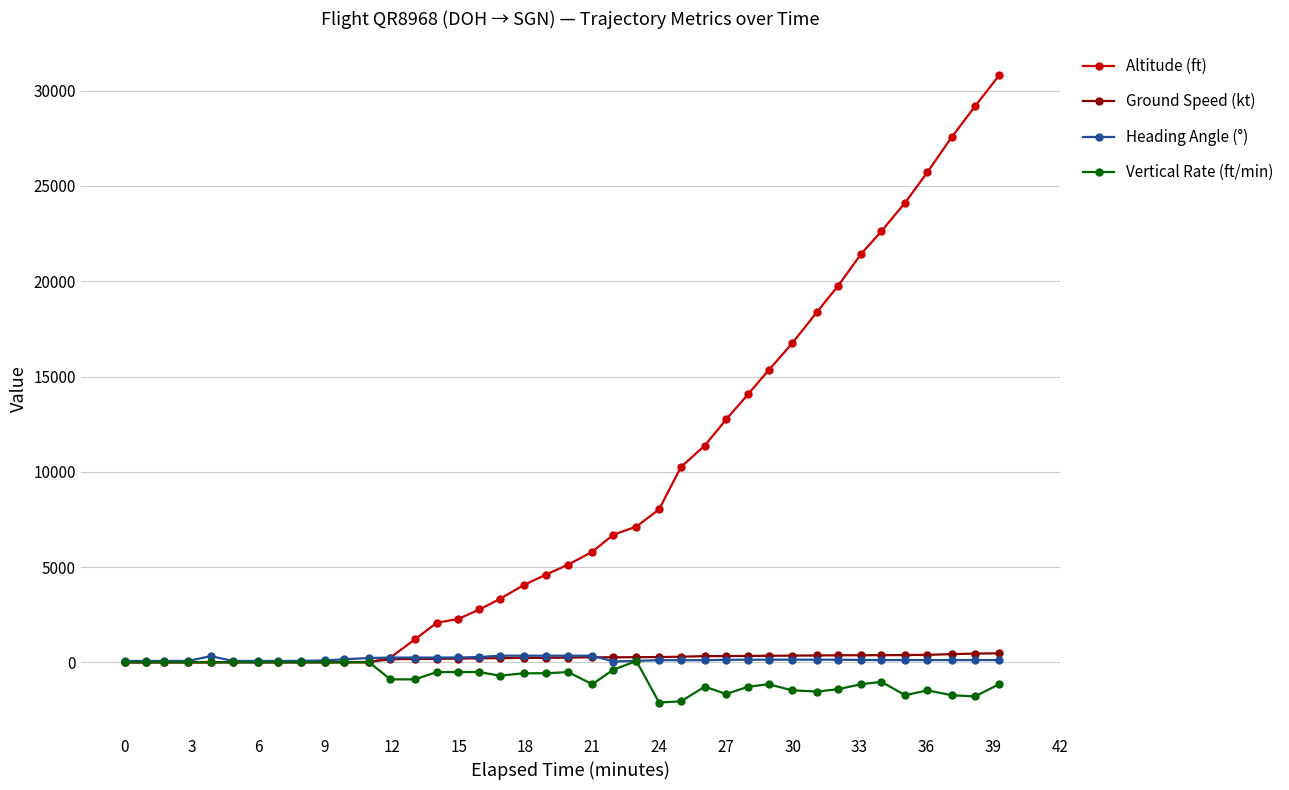

What is the minimum value shown in the chart?

-2112